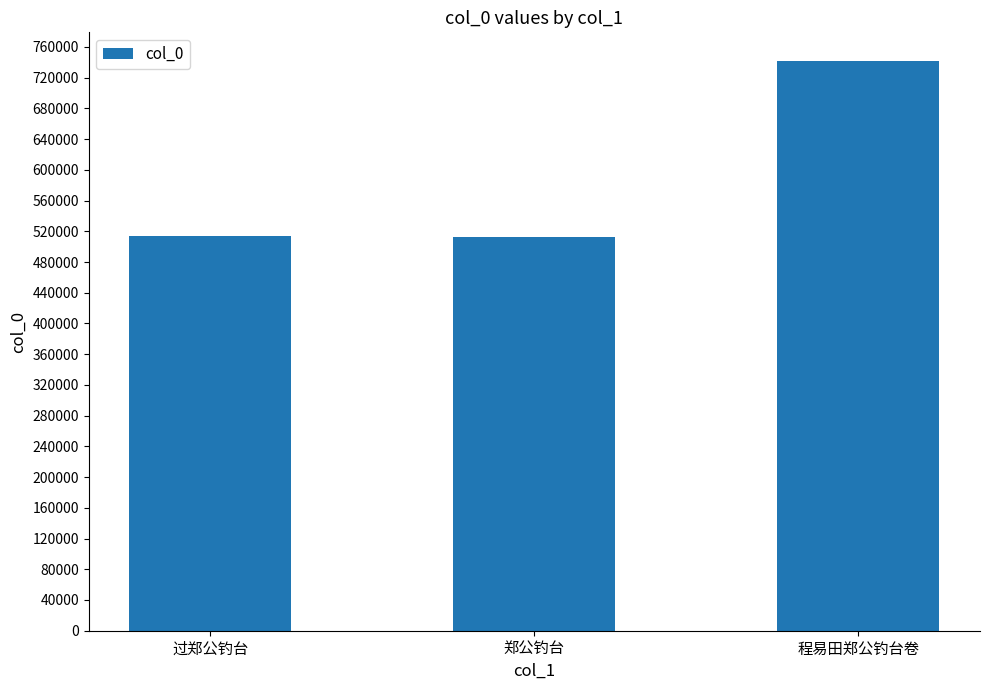

What is the difference between the maximum and minimum values?

229241